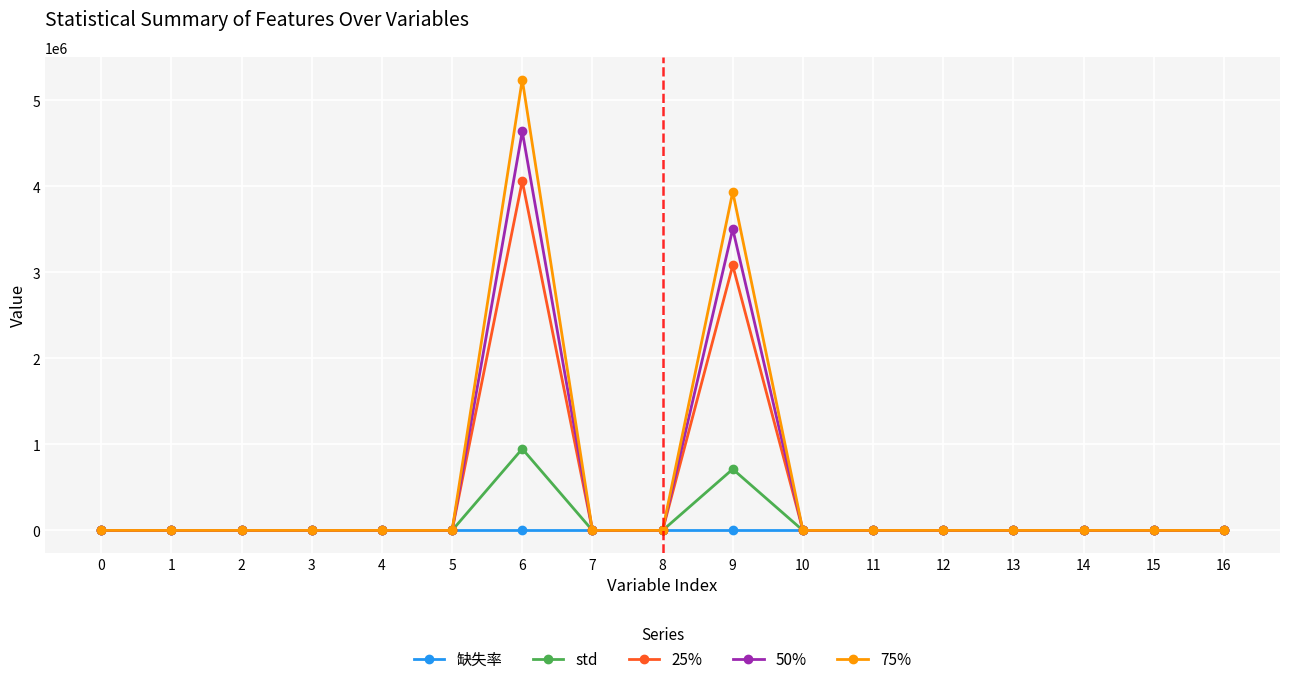

True or false: 25% has more than 1 points higher than both neighbors.

True